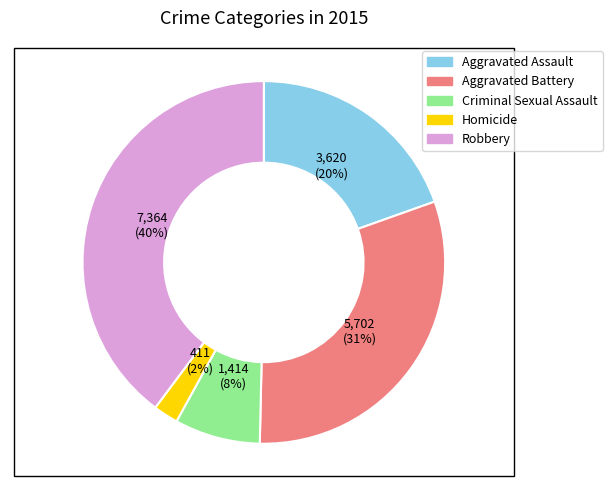

Combined, do Aggravated Assault and Homicide account for over 50%?

No